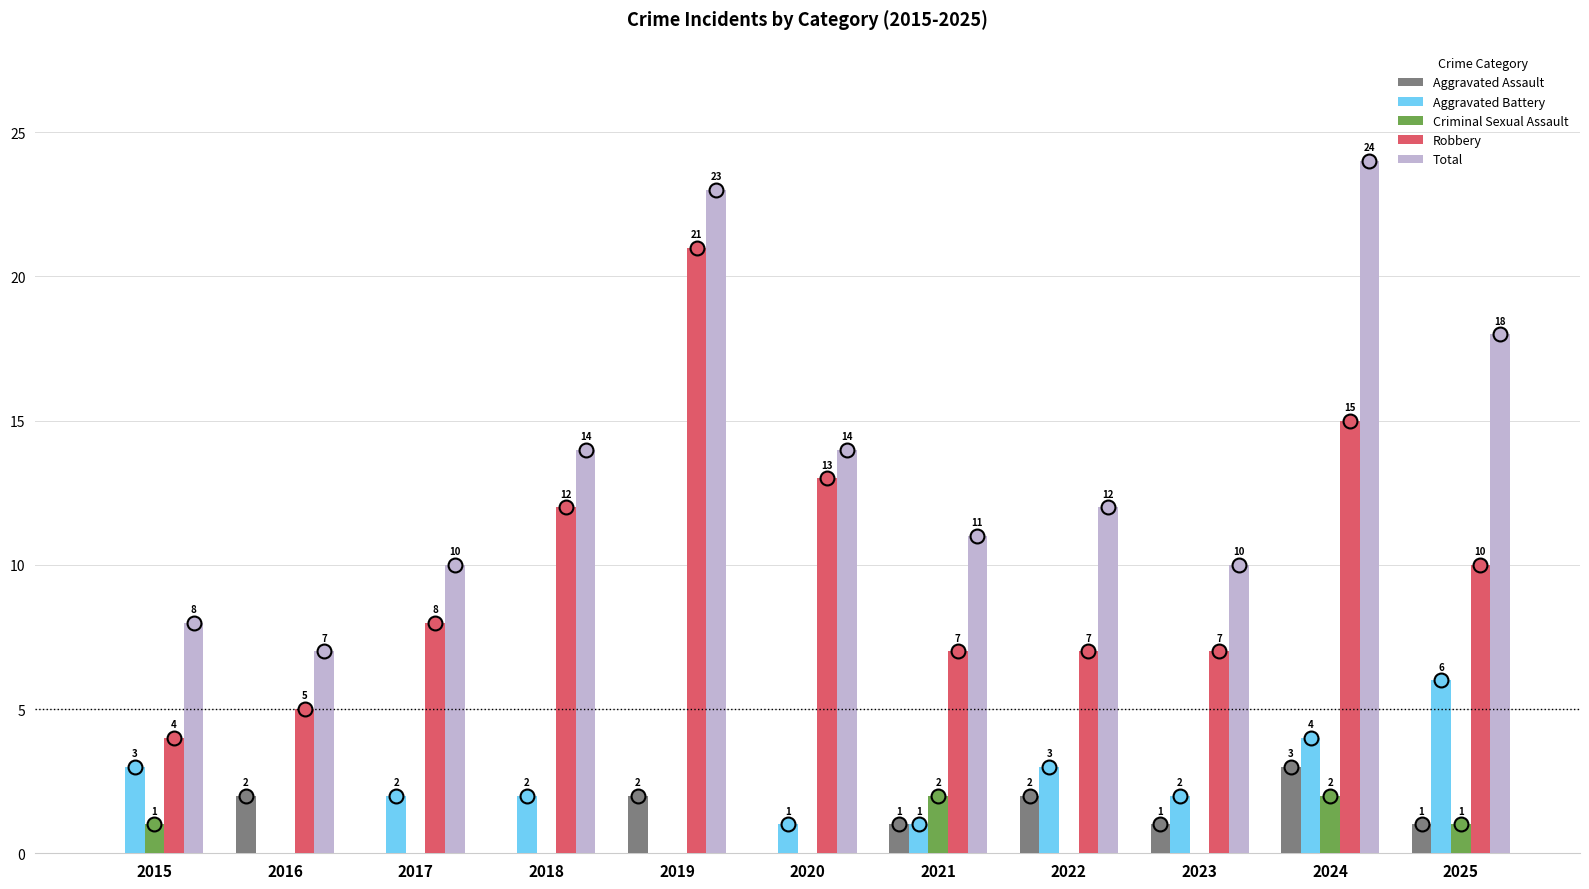

What is the sum of all Total values?

151